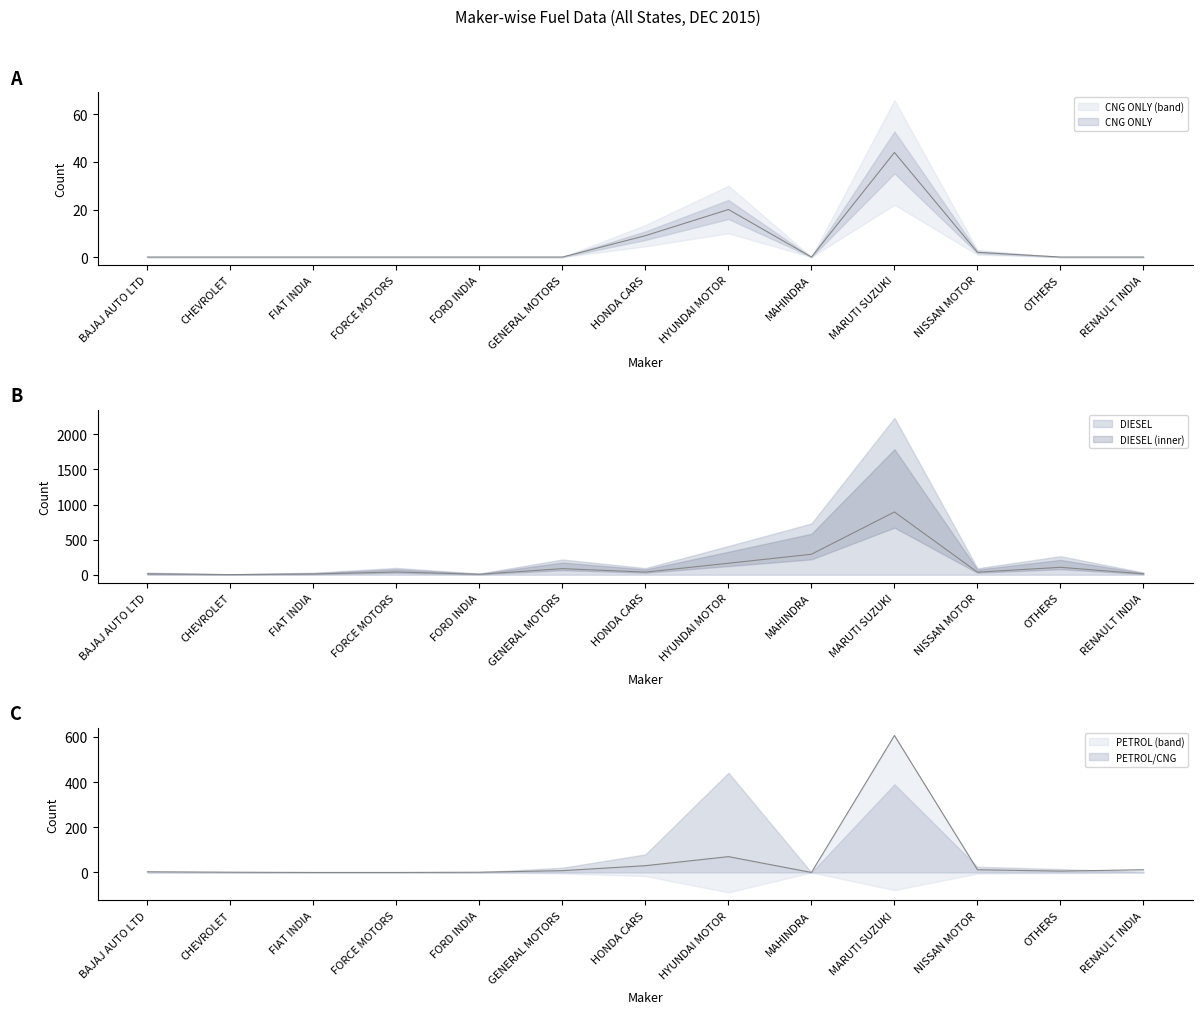

Which series has the widest spread of values?

DIESEL